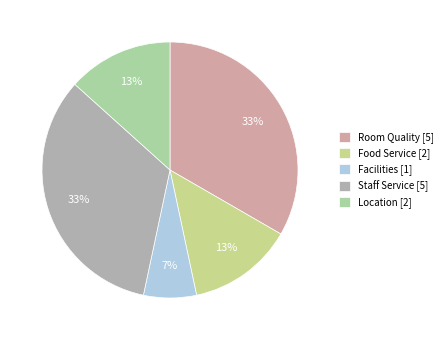

Which slice is the largest?

Room Quality